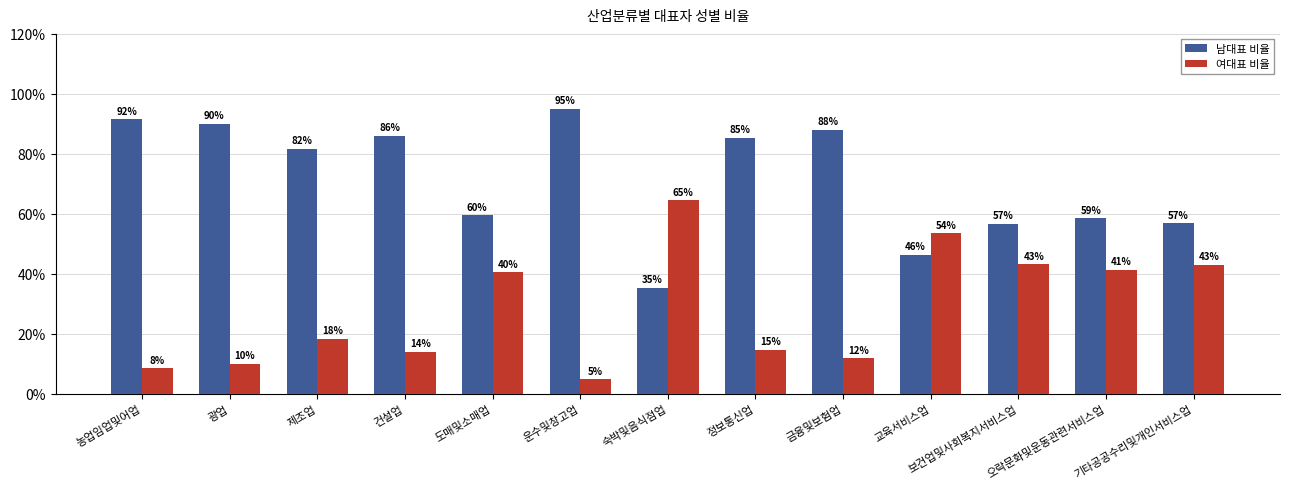

What are all the series names shown in the legend?

남대표 비율, 여대표 비율